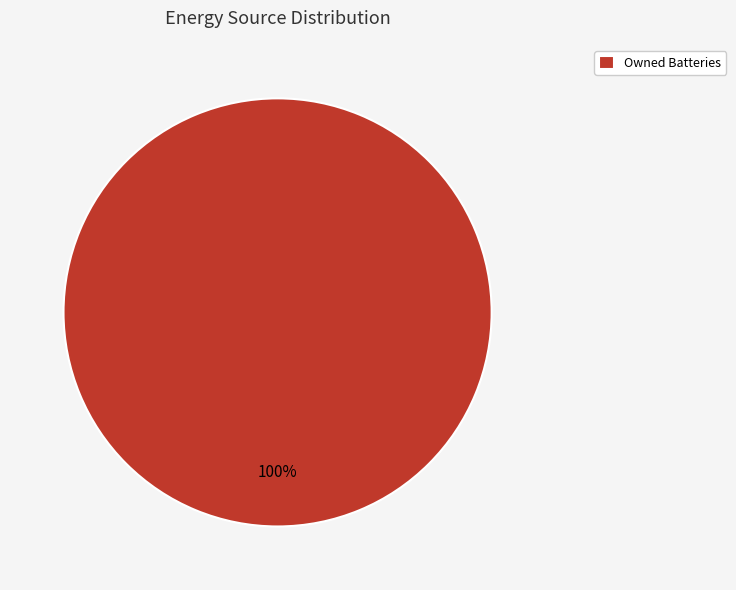

The Owned Batteries slice represents 100% of the pie. True or false?

True